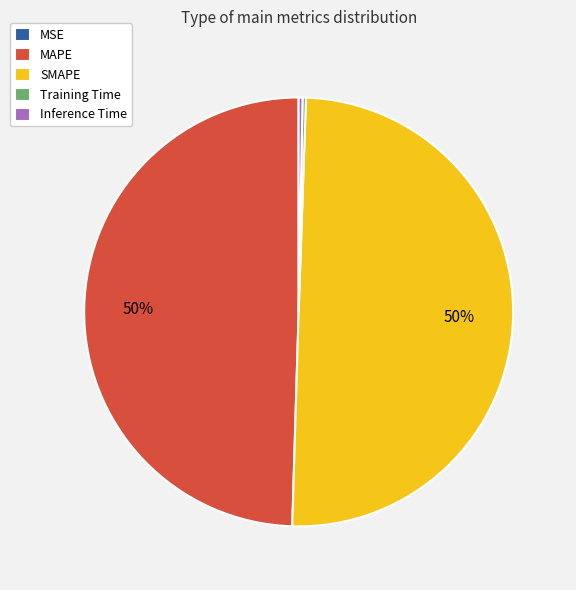

True or false: MAPE accounts for 50% of the total.

True